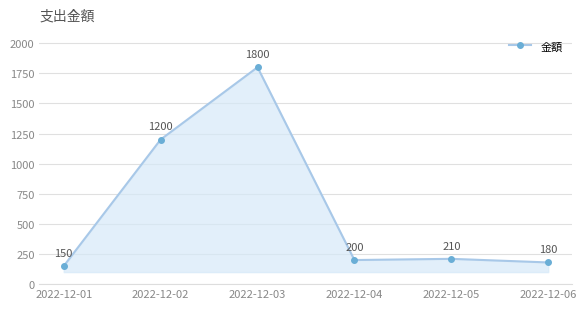

Which has a higher value, 2022-12-01 or 2022-12-03?

2022-12-03